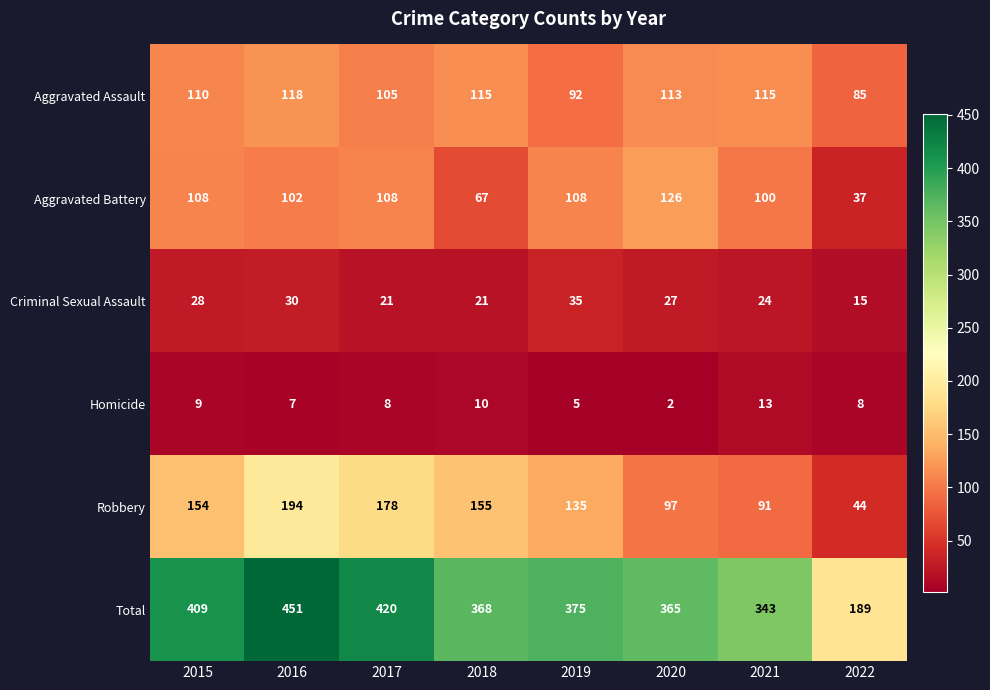

What is the greatest value displayed?

451